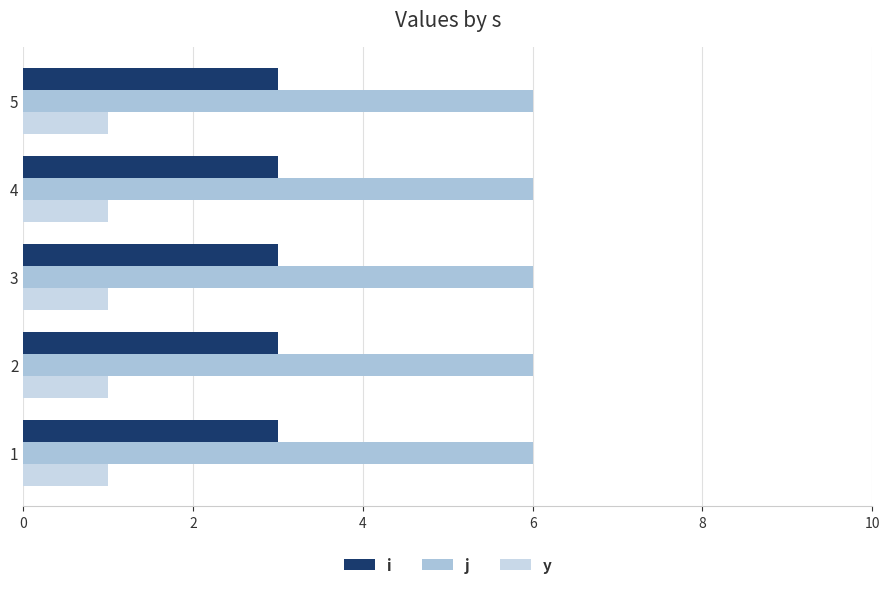

What is the spread (max minus min) of values at 1?

5